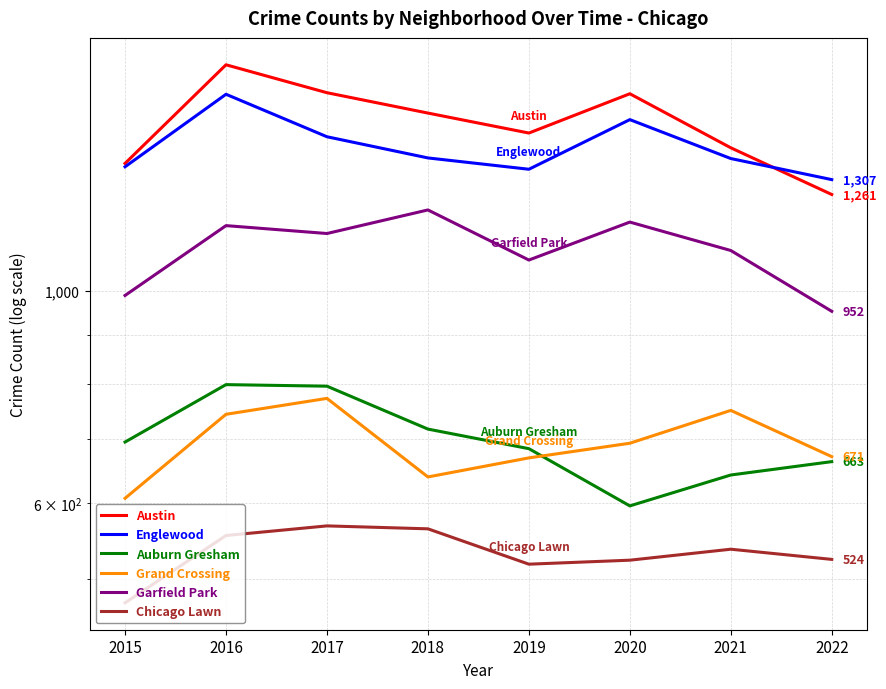

Reading right to left, transcribe all the data shown in this chart.

Austin: 1261	1411	1607	1462	1534	1611	1723	1359
Englewood: 1307	1375	1510	1340	1377	1449	1605	1348
Auburn Gresham: 663	642	596	684	717	795	798	695
Grand Crossing: 671	750	693	669	639	772	743	607
Garfield Park: 952	1102	1180	1077	1215	1148	1170	989
Chicago Lawn: 524	537	523	518	564	568	555	472